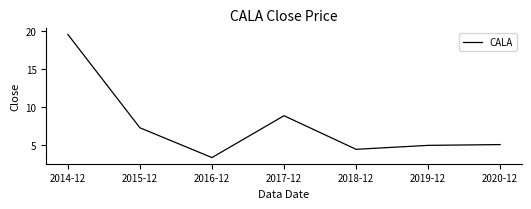

Reading left to right, what are all the values shown in this chart?

2014-12=19.5	2015-12=7.2	2016-12=3.3	2017-12=8.8	2018-12=4.4	2019-12=4.9	2020-12=5.0